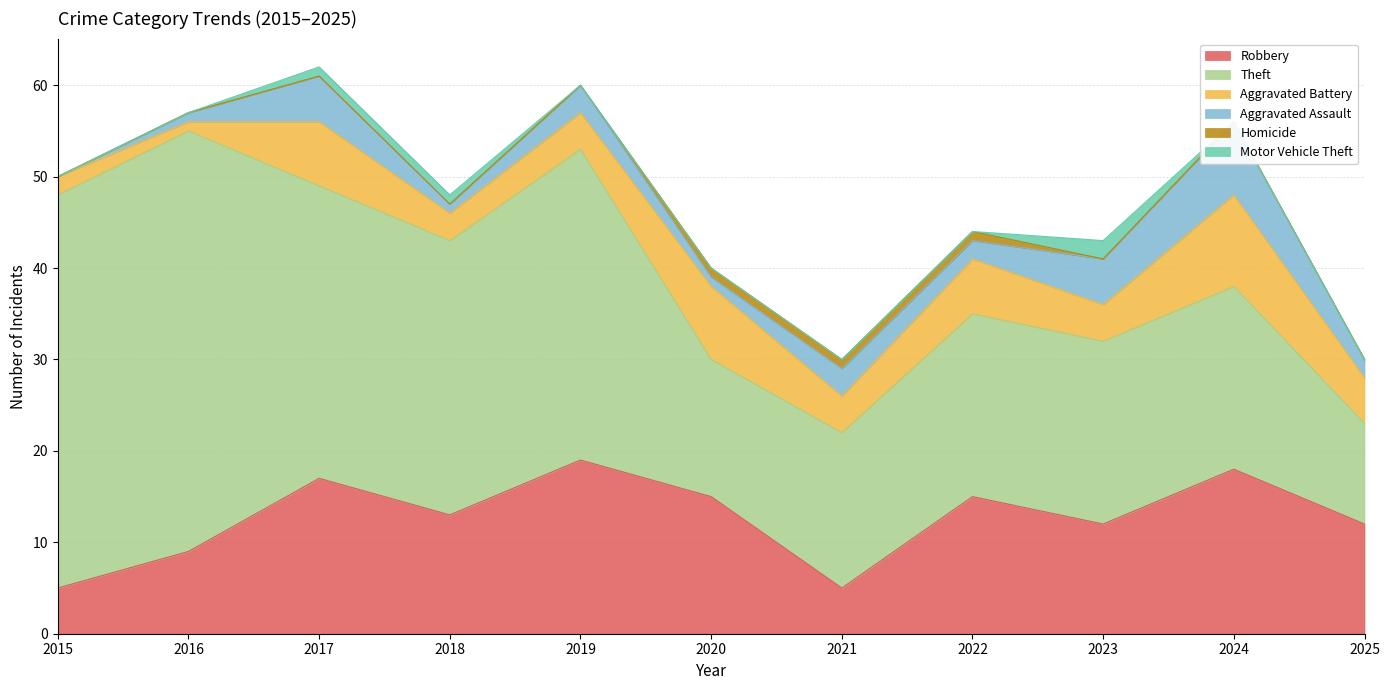

Reading right to left, list all the values displayed in this chart.

Robbery: 2025=12	2024=18	2023=12	2022=15	2021=5	2020=15	2019=19	2018=13	2017=17	2016=9	2015=5
Theft: 2025=11	2024=20	2023=20	2022=20	2021=17	2020=15	2019=34	2018=30	2017=32	2016=46	2015=43
Aggravated Battery: 2025=5	2024=10	2023=4	2022=6	2021=4	2020=8	2019=4	2018=3	2017=7	2016=1	2015=2
Aggravated Assault: 2025=2	2024=8	2023=5	2022=2	2021=3	2020=1	2019=3	2018=1	2017=5	2016=1	2015=0
Homicide: 2025=0	2024=0	2023=0	2022=1	2021=1	2020=1	2019=0	2018=0	2017=0	2016=0	2015=0
Motor Vehicle Theft: 2025=0	2024=0	2023=2	2022=0	2021=0	2020=0	2019=0	2018=1	2017=1	2016=0	2015=0